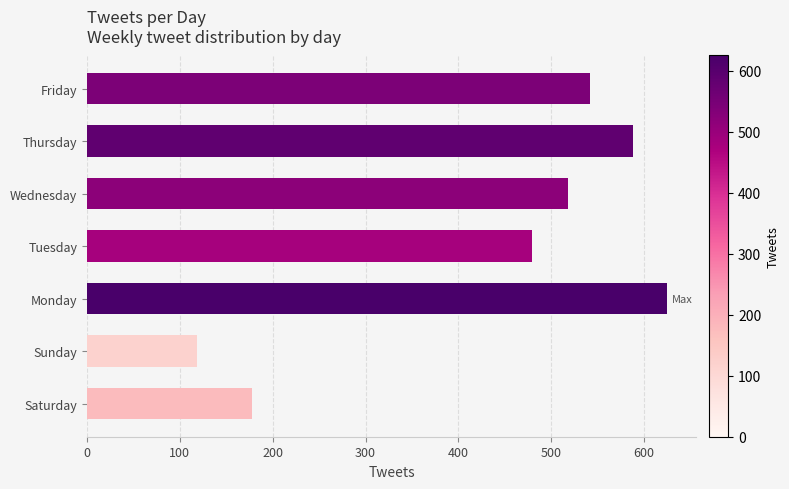

What is the smallest value displayed?

119